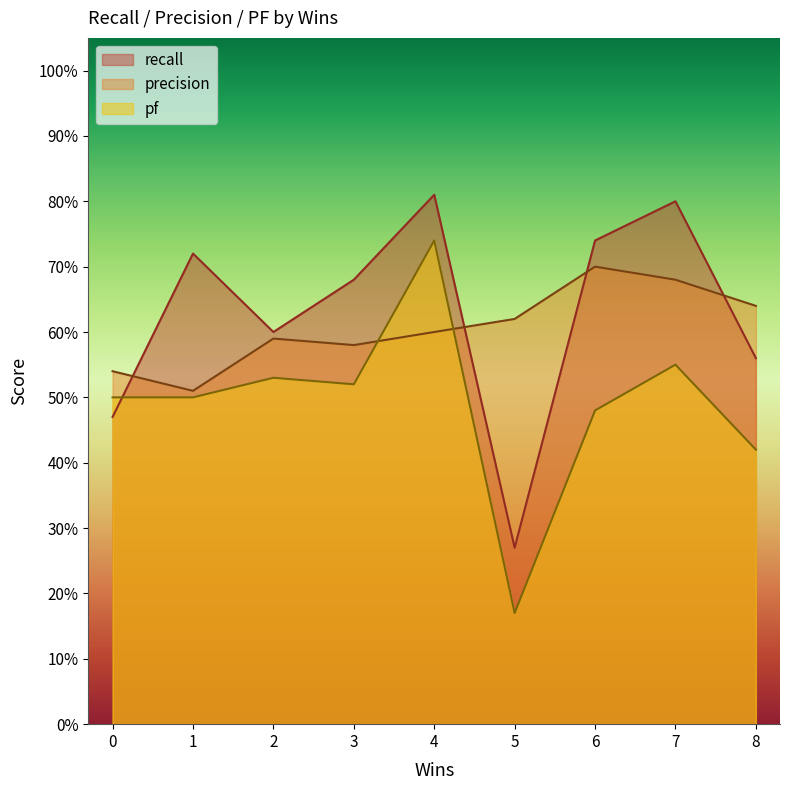

Reading left to right, extract all data points from this chart.

recall: 0.5	0.7	0.6	0.7	0.8	0.3	0.7	0.8	0.6
precision: 0.5	0.5	0.6	0.6	0.6	0.6	0.7	0.7	0.6
pf: 0.5	0.5	0.5	0.5	0.7	0.2	0.5	0.6	0.4